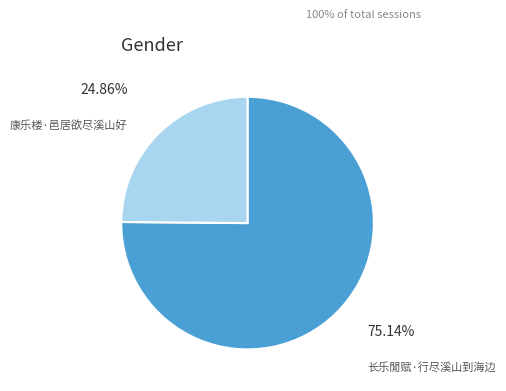

The 康乐楼·邑居欲尽溪山好 slice represents 25% of the pie. True or false?

True